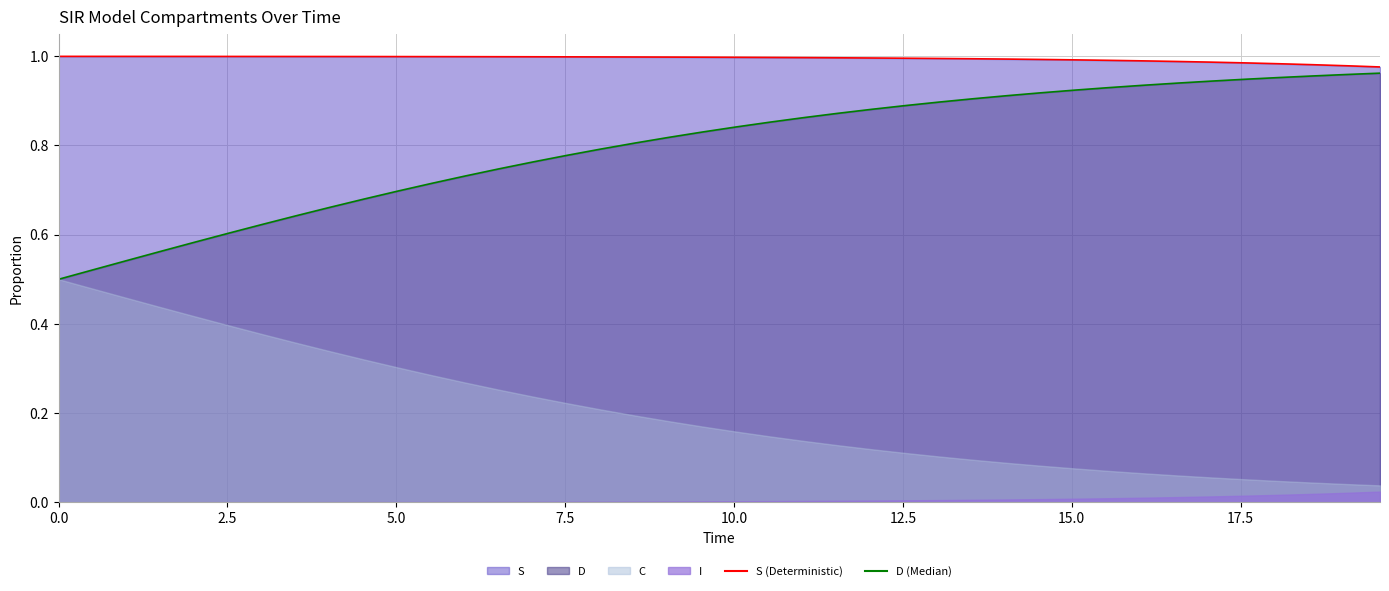

The S (line) series shows 1.0 at 15.0. True or false?

True